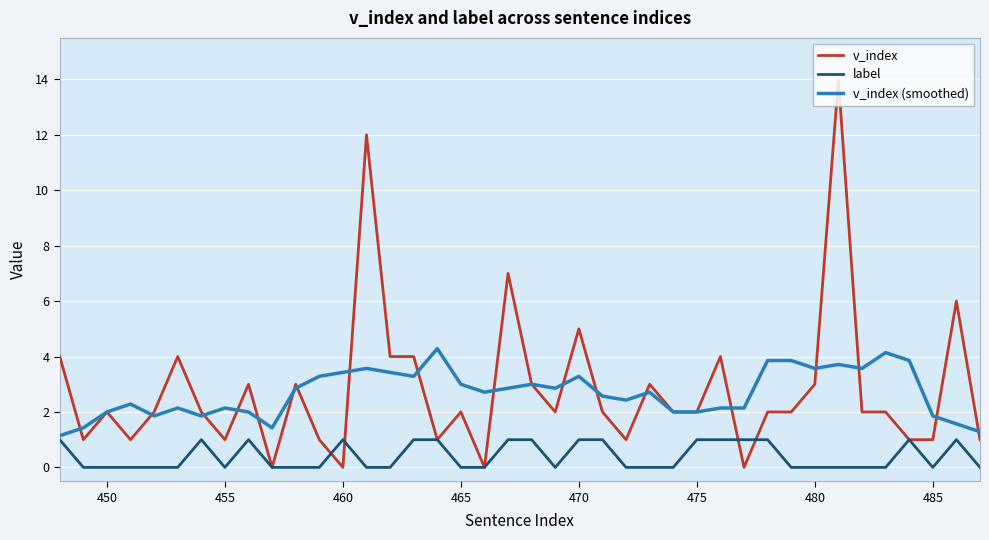

What is the greatest value displayed?

14.0